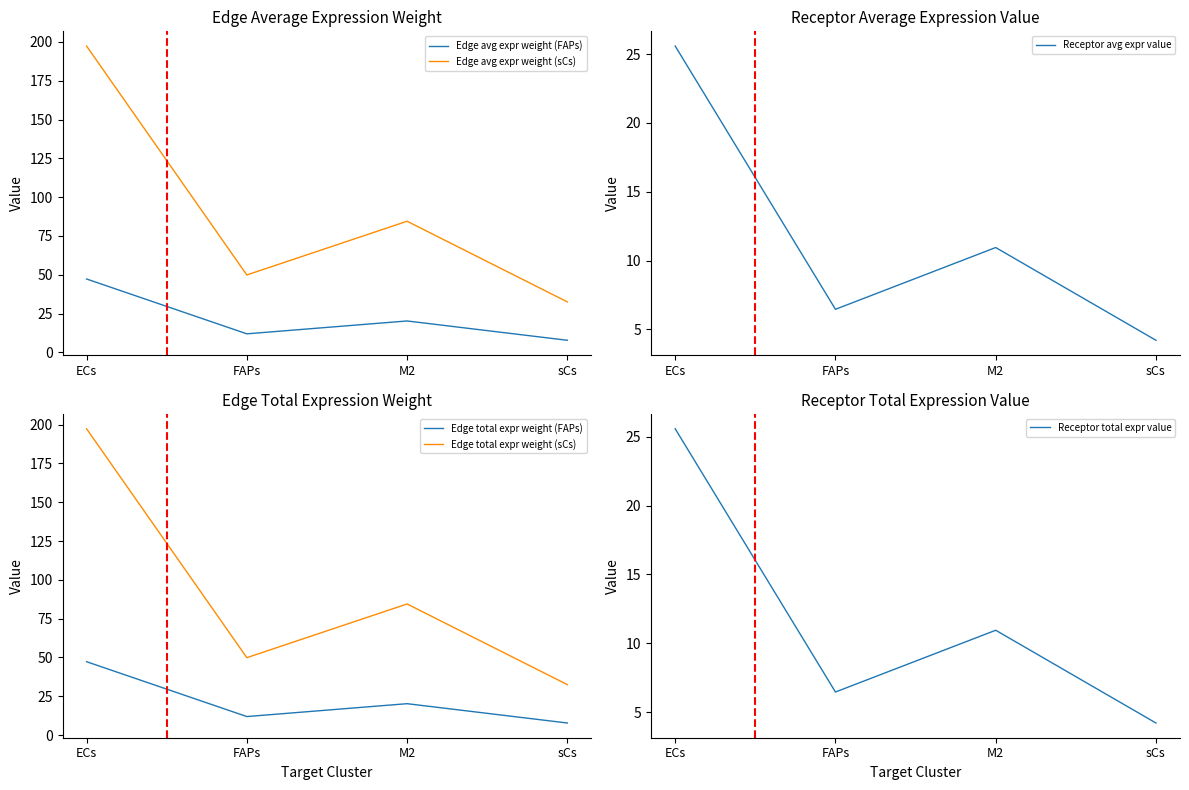

At which category is the sum across all series the highest?

ECs